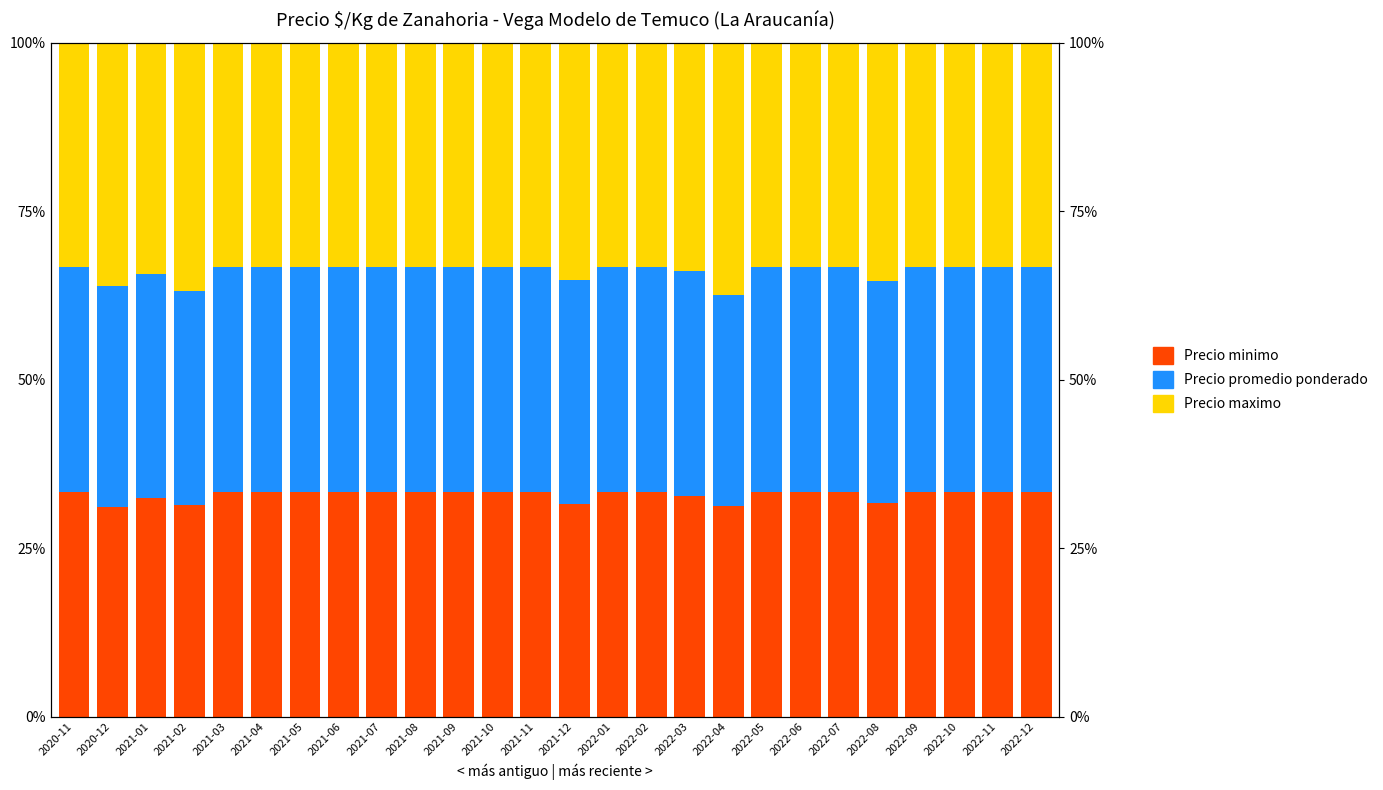

The value of Precio minimo at 2022-03 is 32.7. True or false?

True